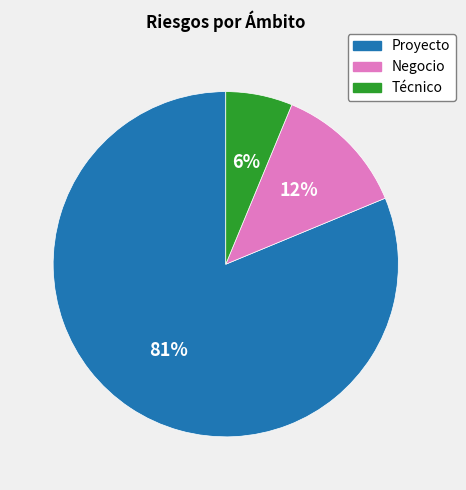

To the nearest percent, what is the difference between the Negocio and Técnico slice percentages?

6%